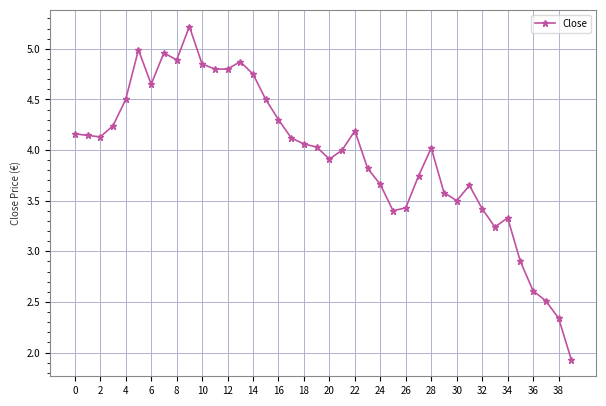

True or false: the data has more than 2 interior local peaks.

True